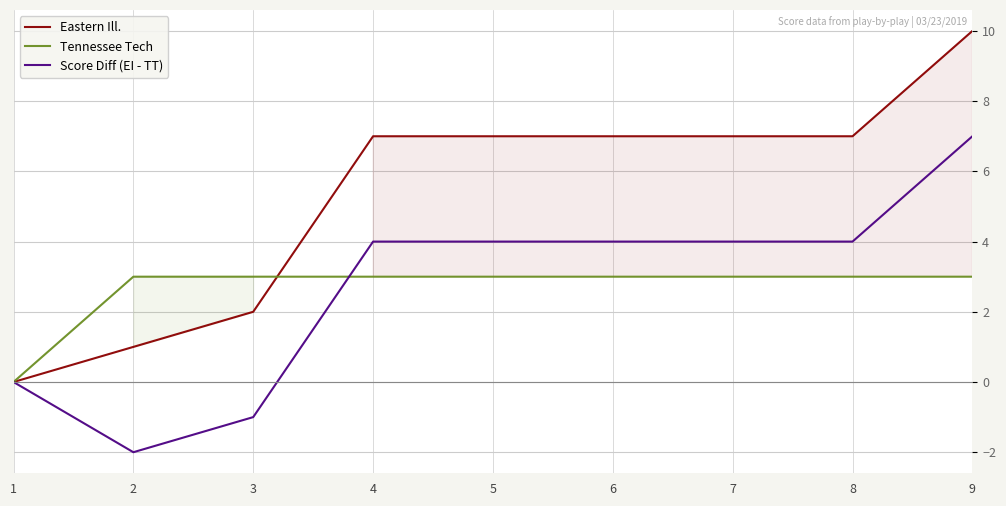

True or false: Tennessee Tech has more than 1 interior local peaks.

False